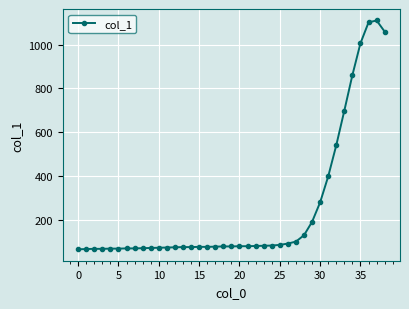

What is the maximum value shown in the chart?

1110